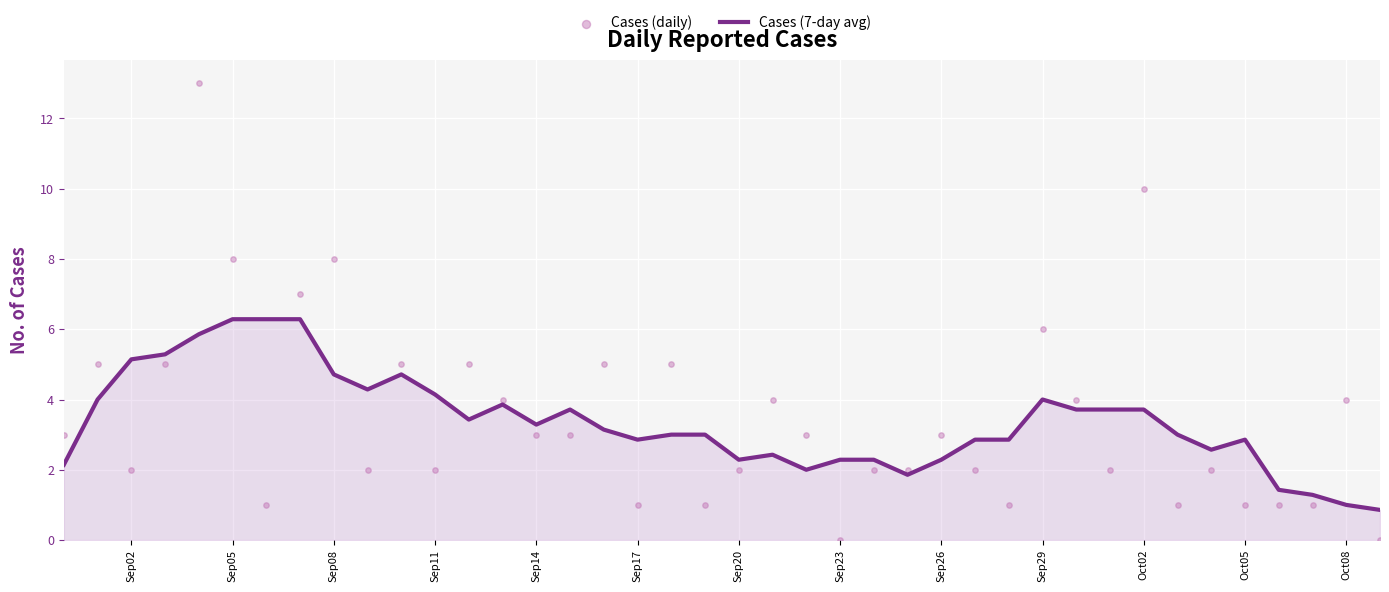

Which series has the widest spread of Y values?

Cases (daily)